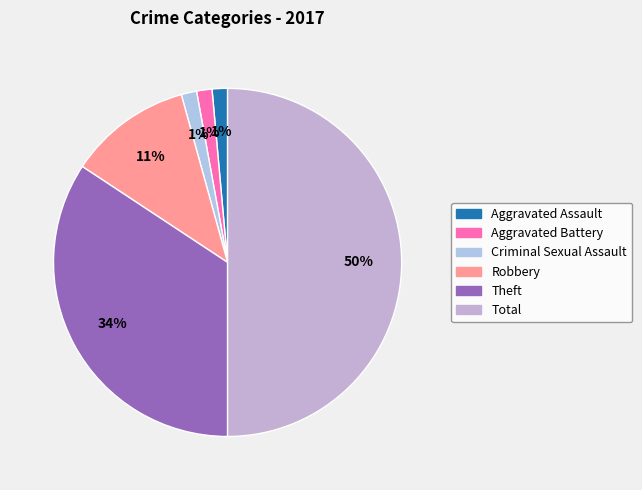

Which category has the biggest portion of the pie?

Total